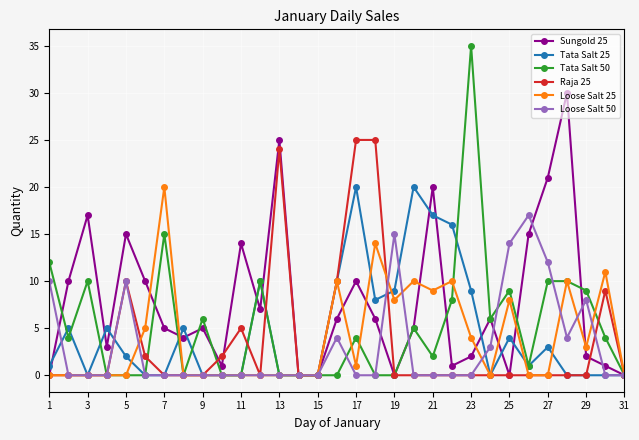

At how many categories does at least one series exceed 22?

5